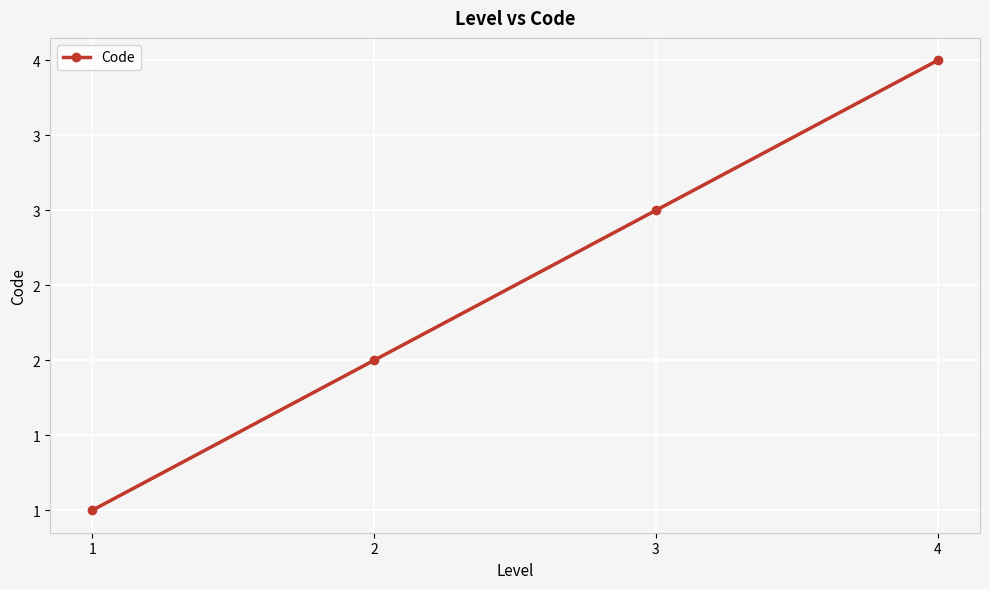

Count the values in the range 2 to 4.

3